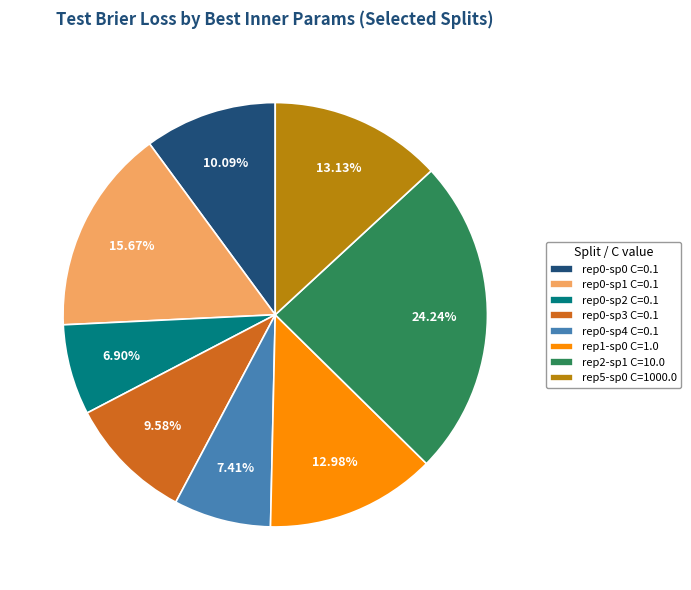

Do rep2-sp1 C=10.0 and rep1-sp0 C=1.0 together represent more than half of the pie?

No